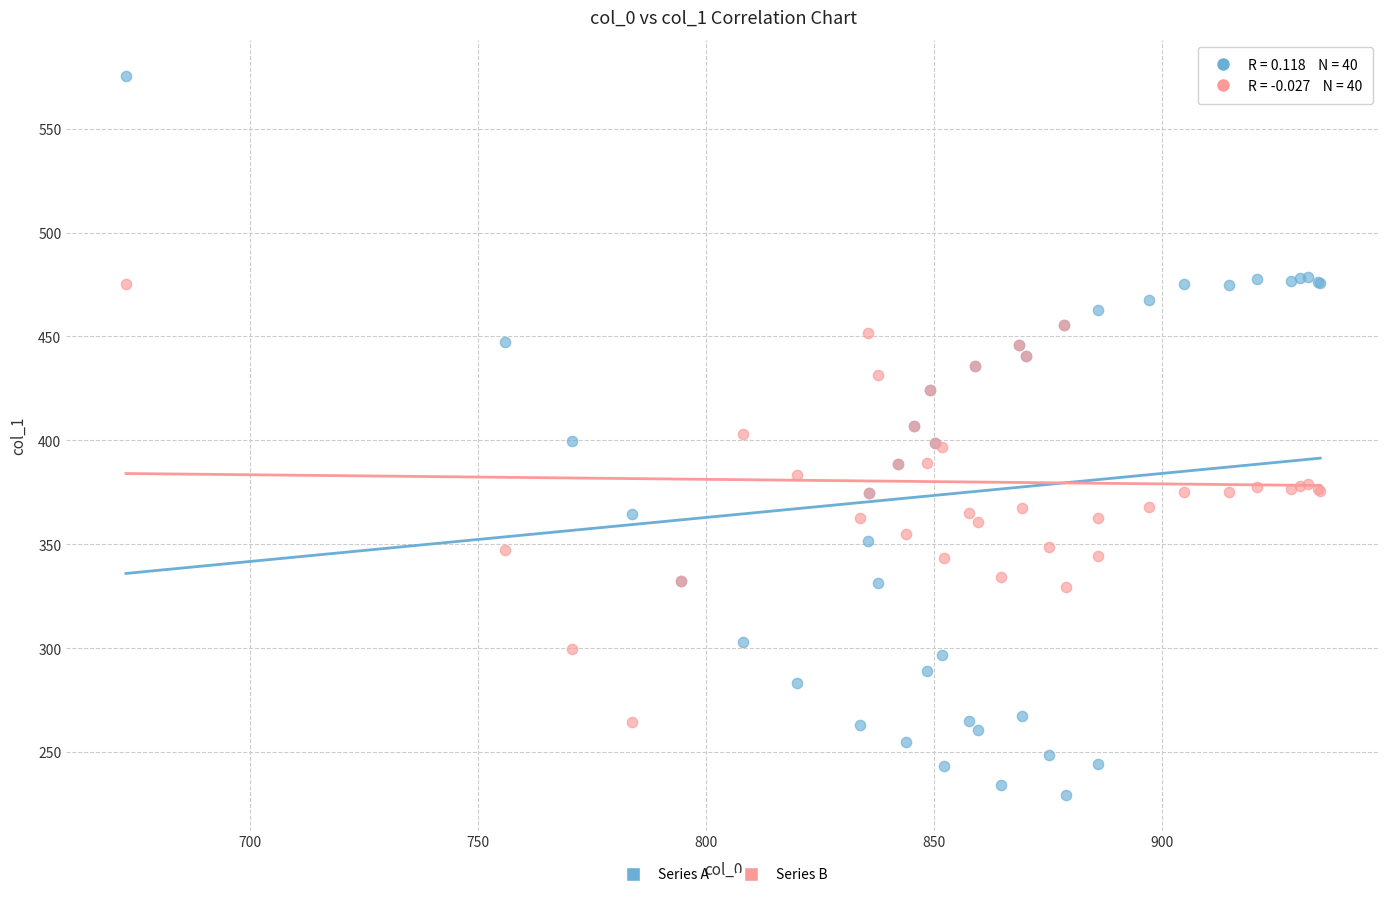

Which series contains the highest Y value?

Series A